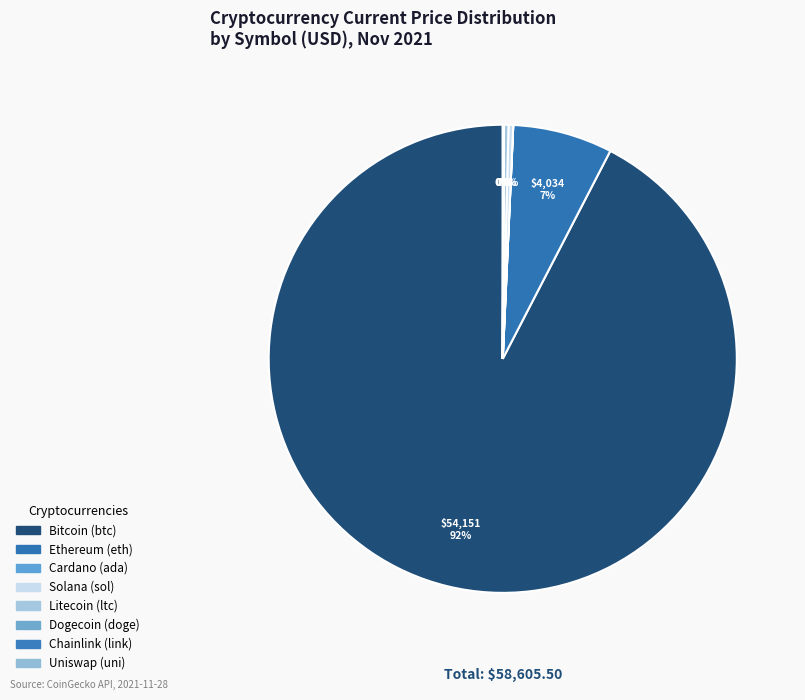

Count the number of slices in the pie.

8